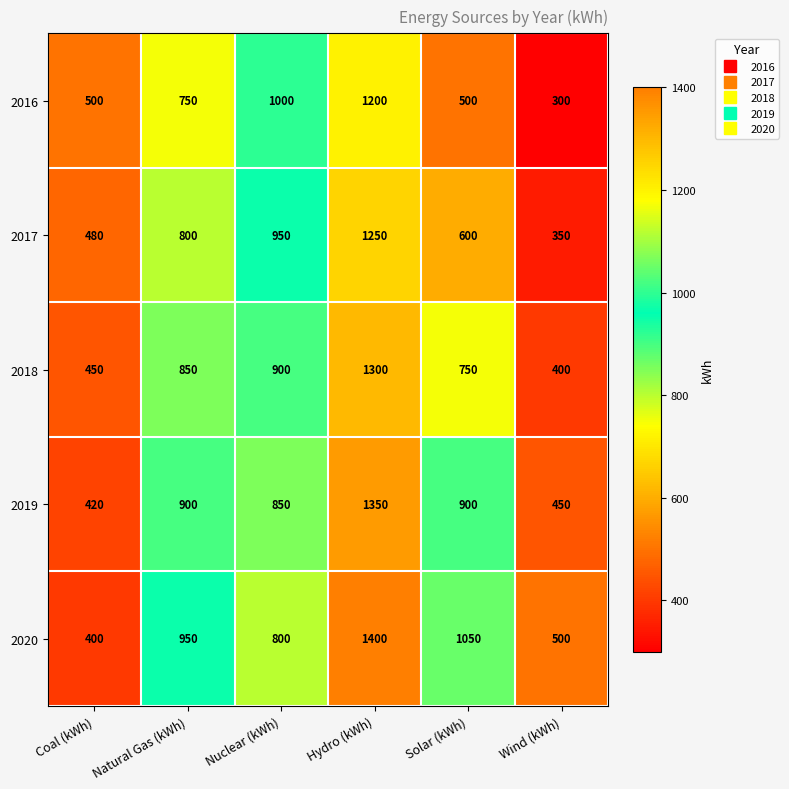

Where is 2020 nearest to the value 900?

Natural Gas (kWh)